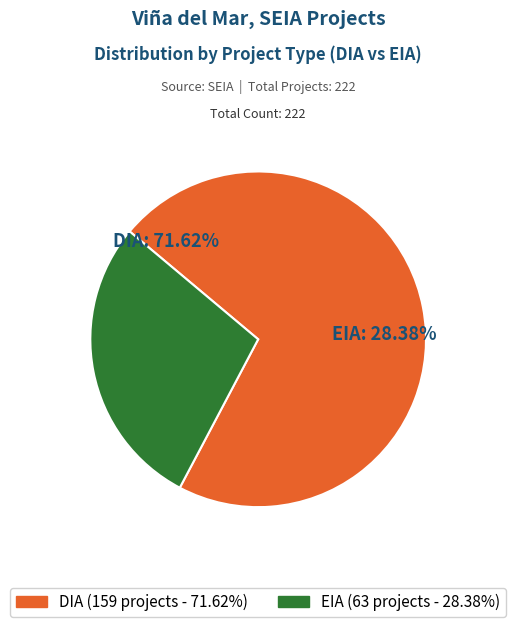

Which category has the smallest portion of the pie?

EIA